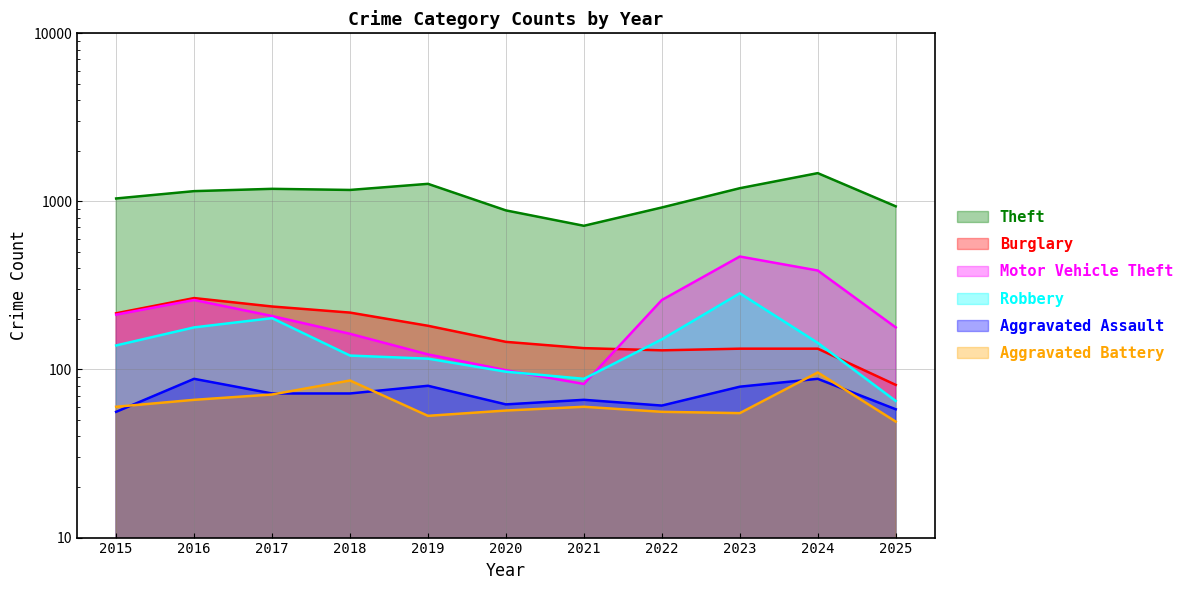

Does the chart have visible grid lines?

Yes